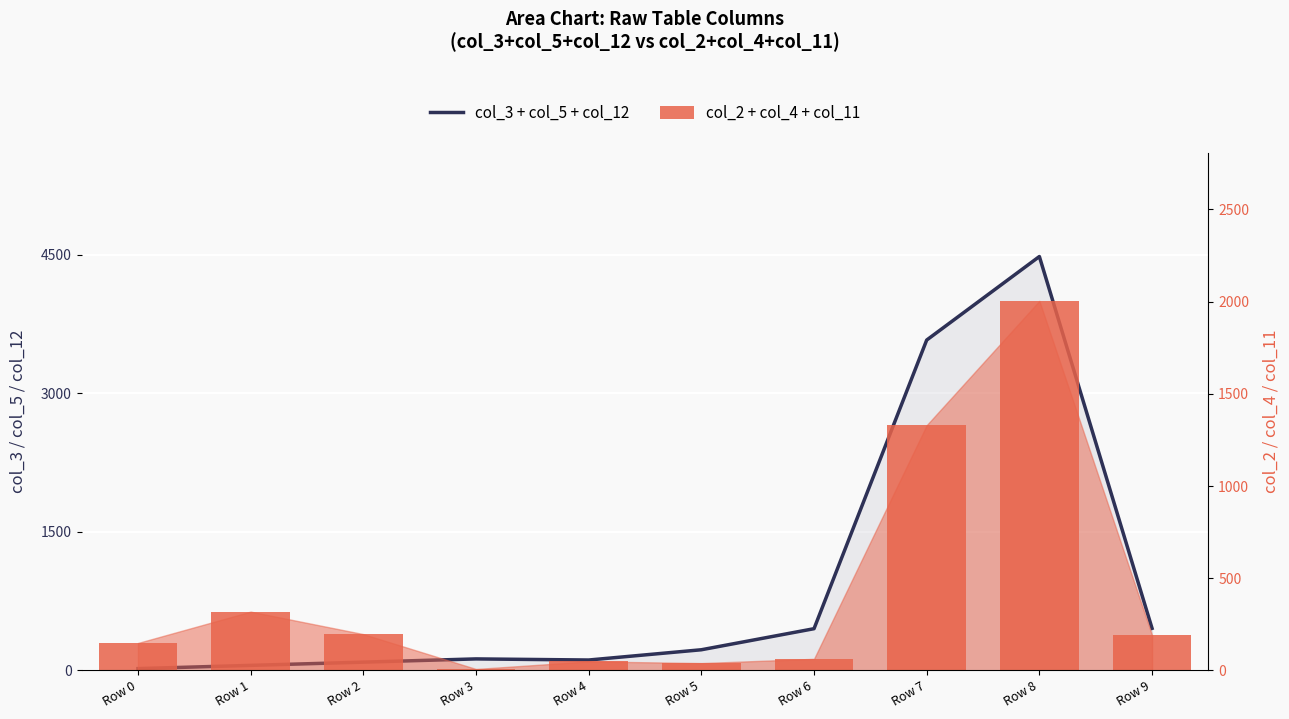

Count the number of categories in the chart.

10